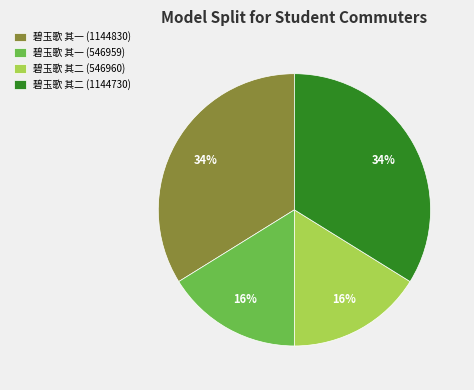

Approximately how many times larger is the value at 碧玉歌 其二 (1144730) compared to 碧玉歌 其一 (1144830)?

1.0